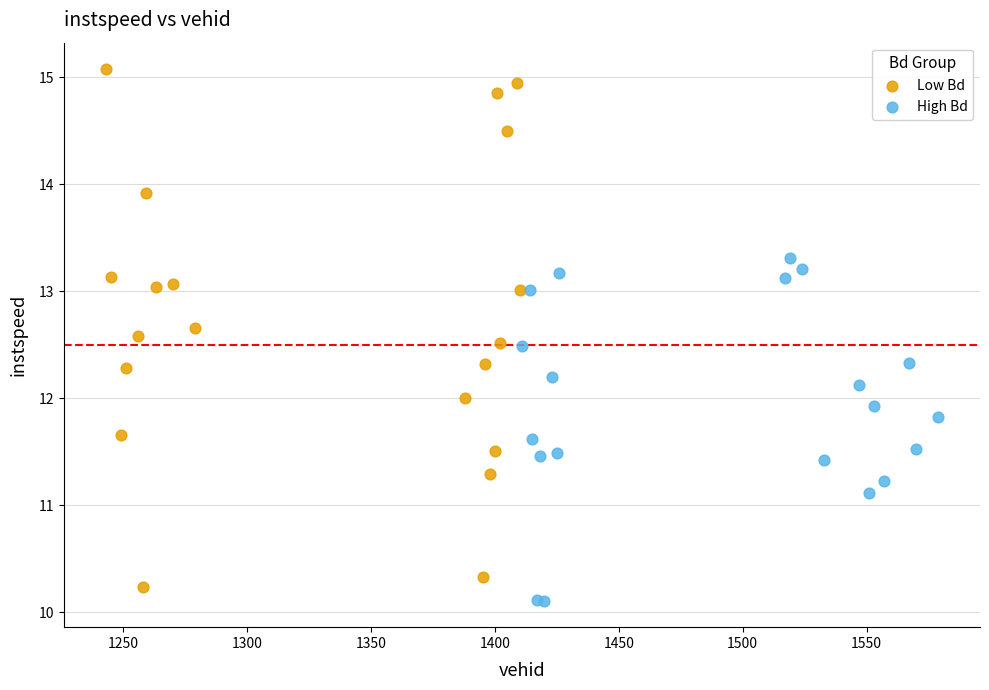

Which series contains the highest Y value?

Low Bd